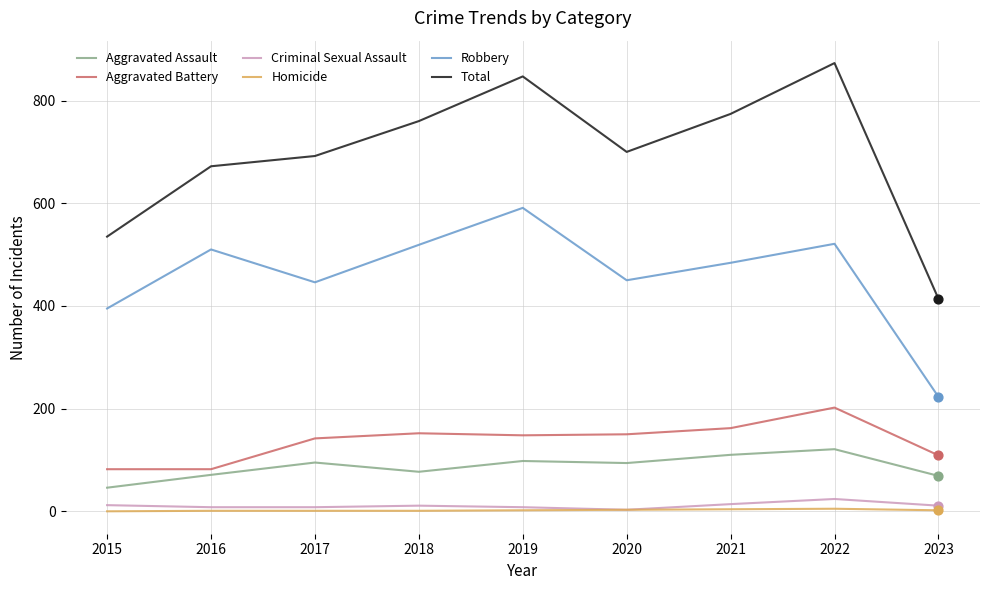

Is the value of Robbery at 2020 greater than the value of Aggravated Battery at 2023?

Yes